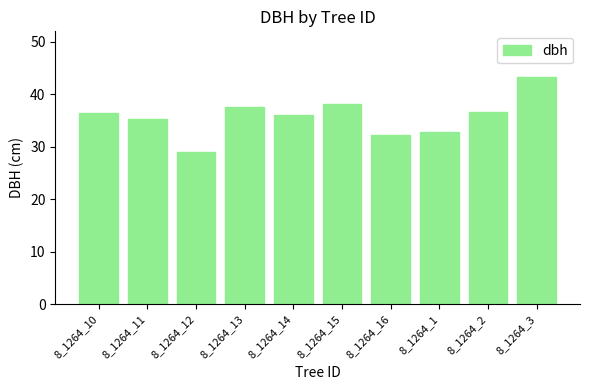

Are the bars grouped side by side (vs. stacked)?

No